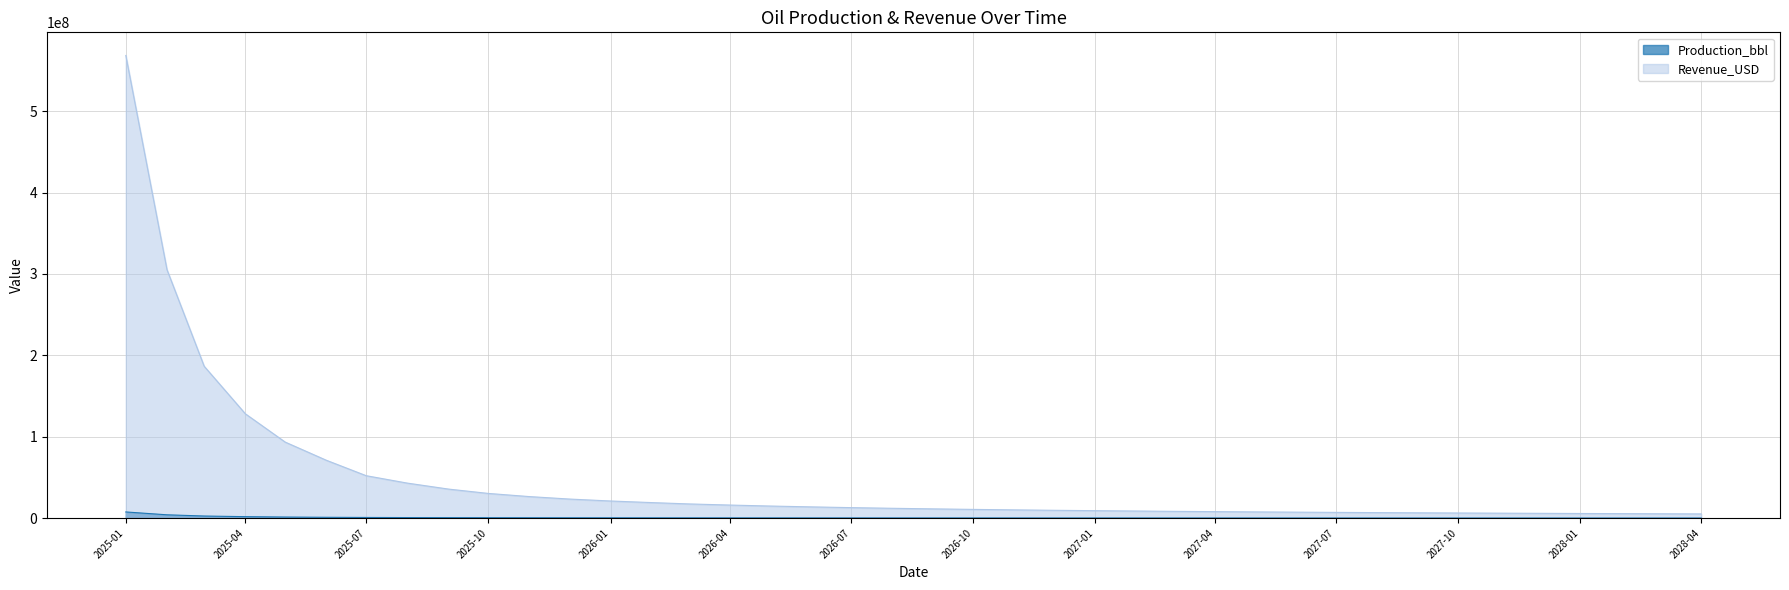

At which label is Revenue_USD closest to 286776179?

2025-02